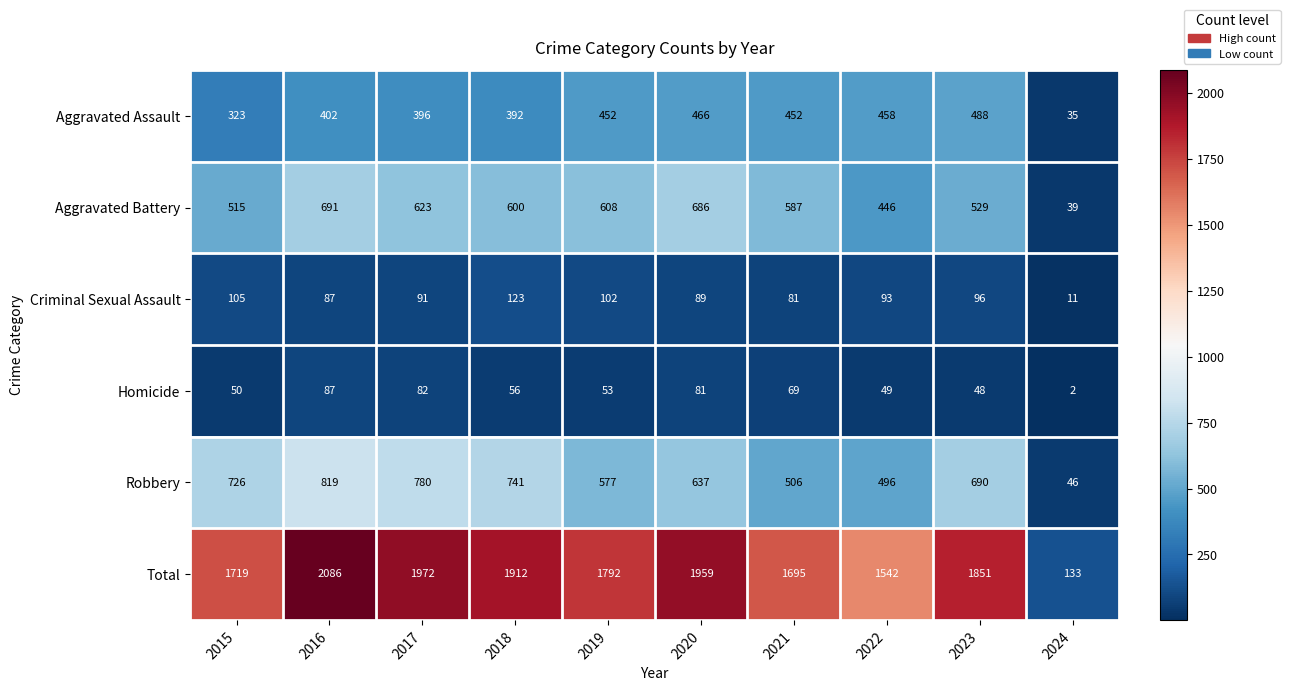

What is the difference between the maximum and minimum values in the Robbery series?

773